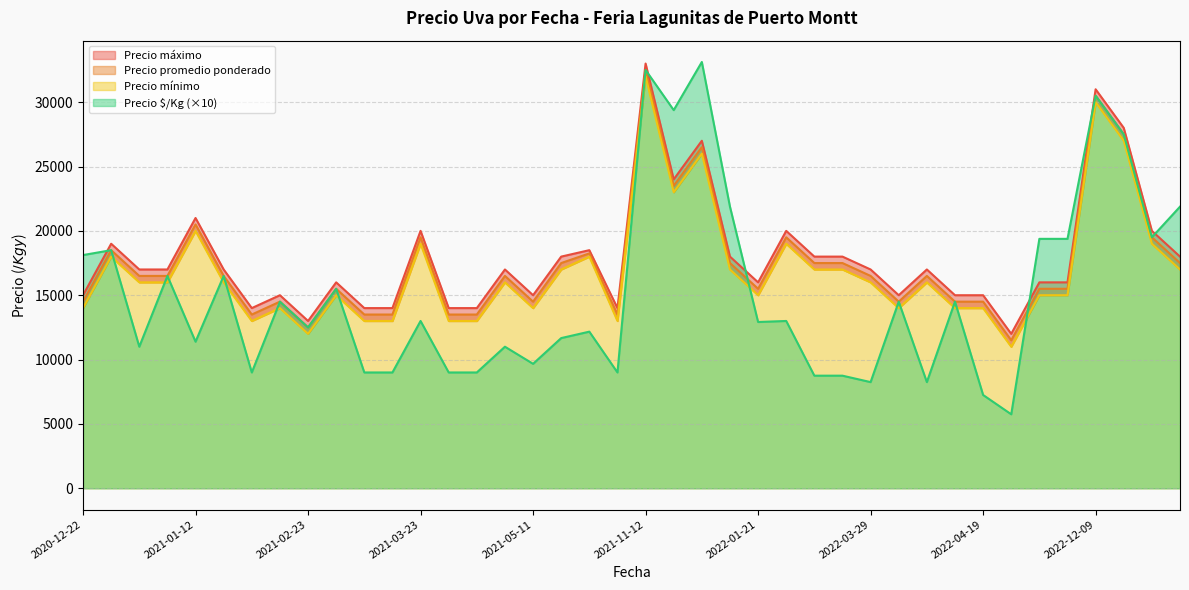

What is the difference between the Precio máximo values at 2021-12-07 and 2021-01-29?

9000